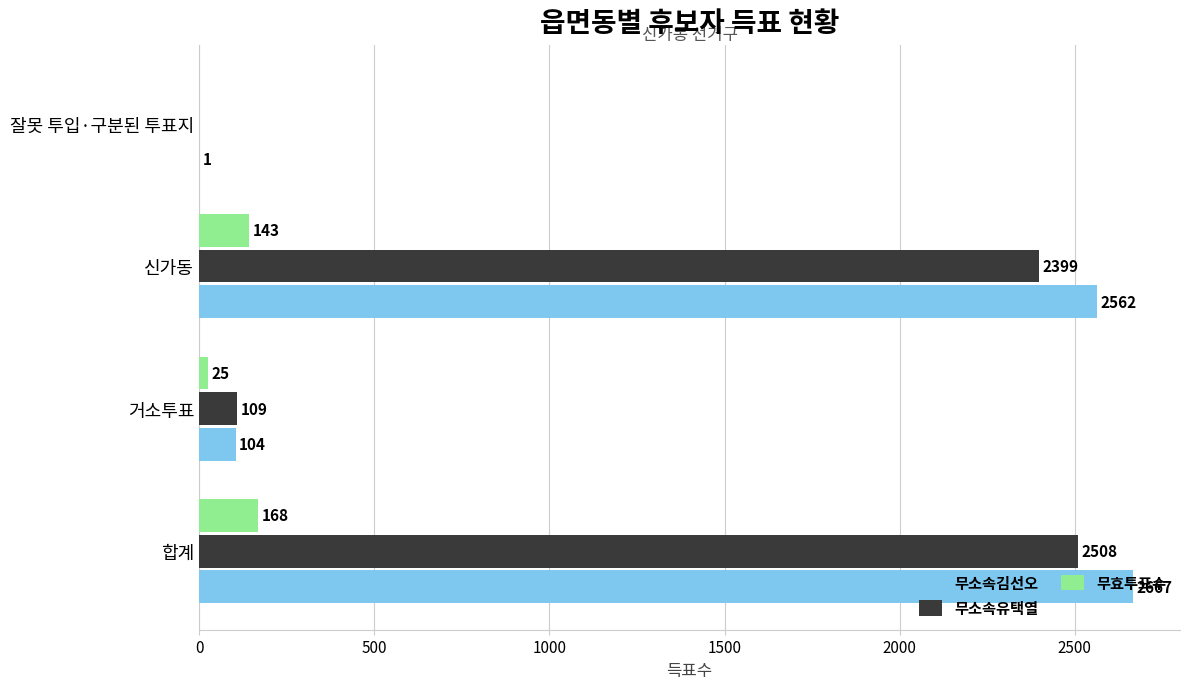

At which category does the chart reach its peak across all series?

합계